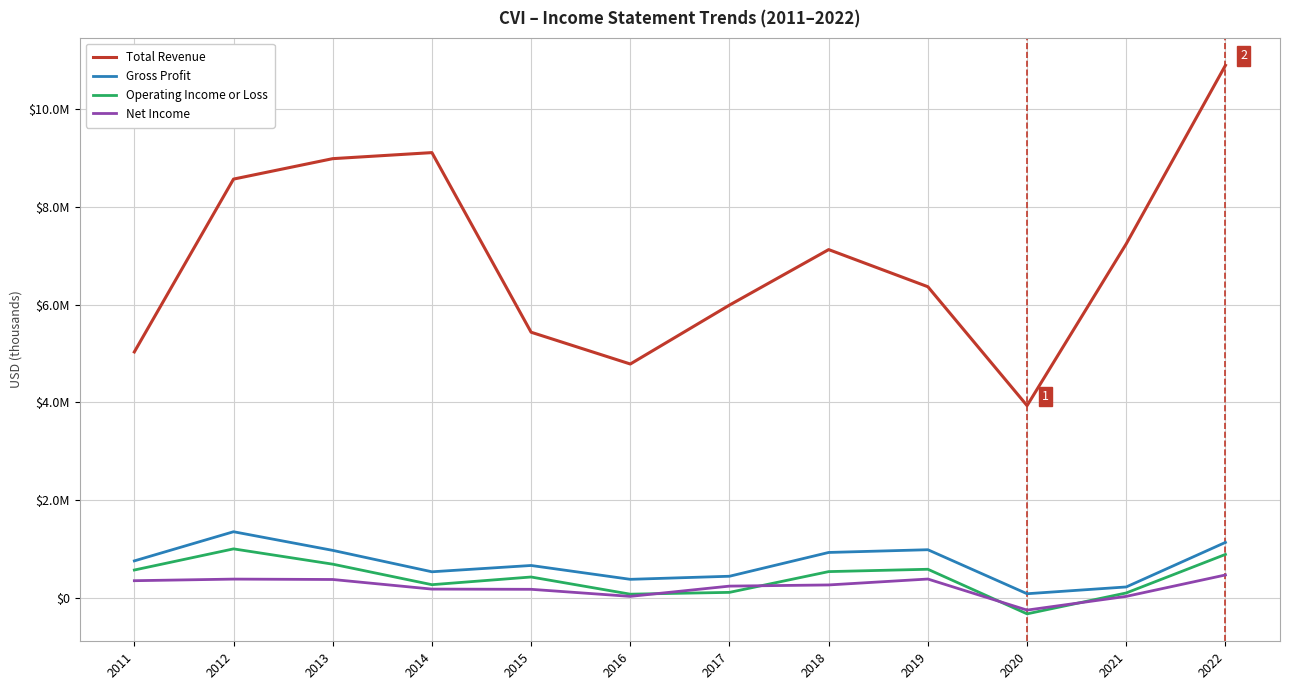

At which label does Net Income reach its peak?

2022